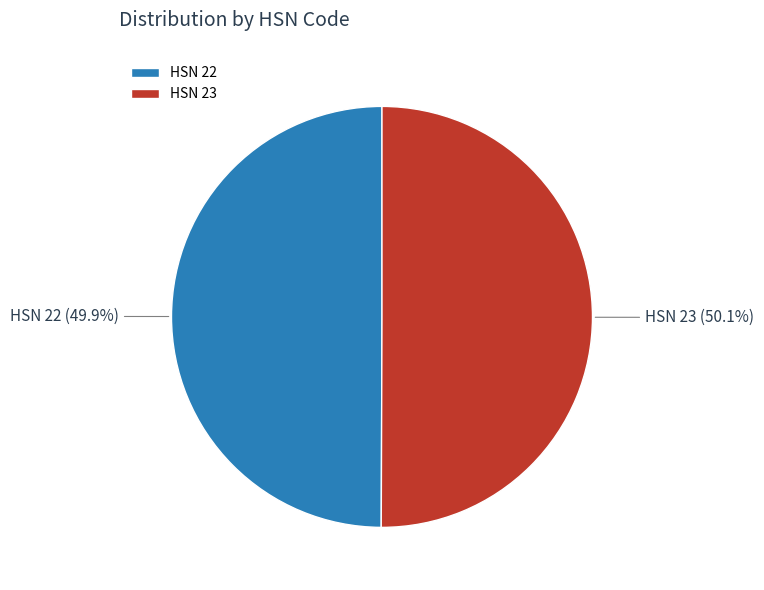

What is the ratio of the value at HSN 23 to the value at HSN 22?

1.0